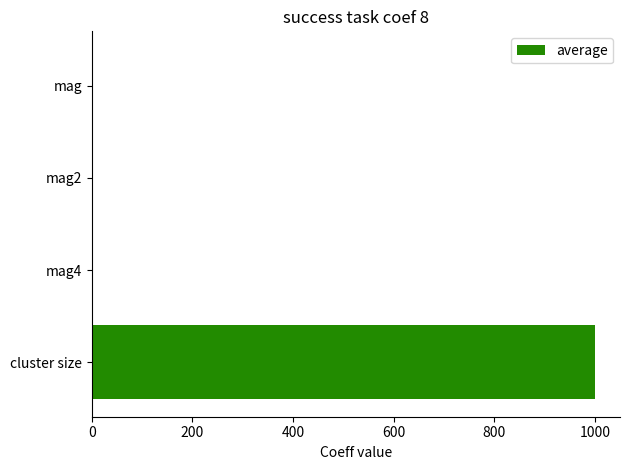

Which label corresponds to the largest value in the chart?

cluster size